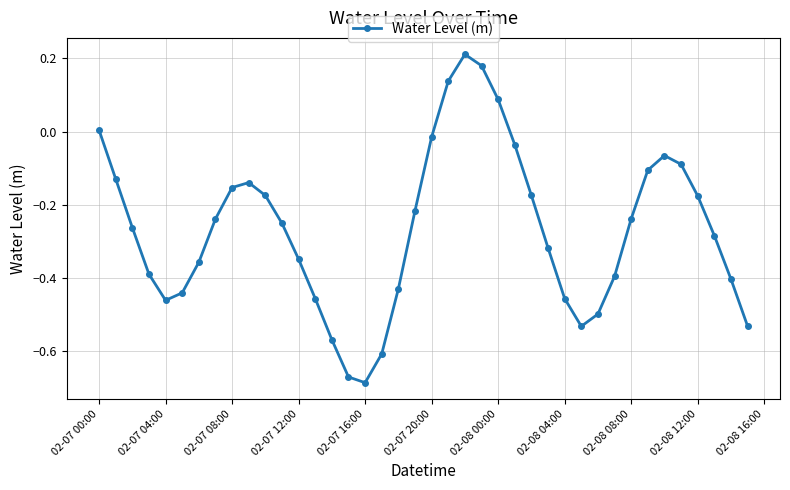

How many points are lower than both their immediate neighbors (excluding endpoints)?

3